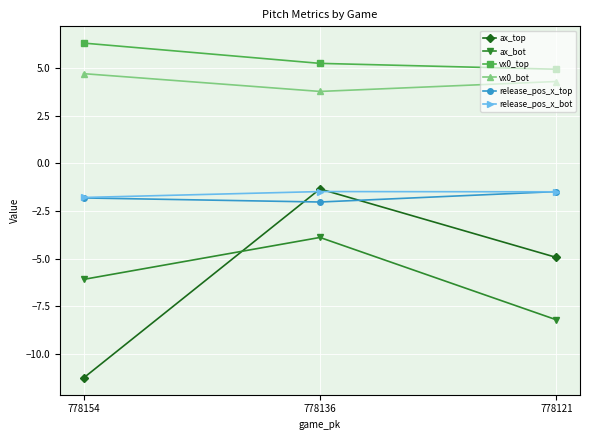

What value does the ax_bot series have at 778121?

-8.2